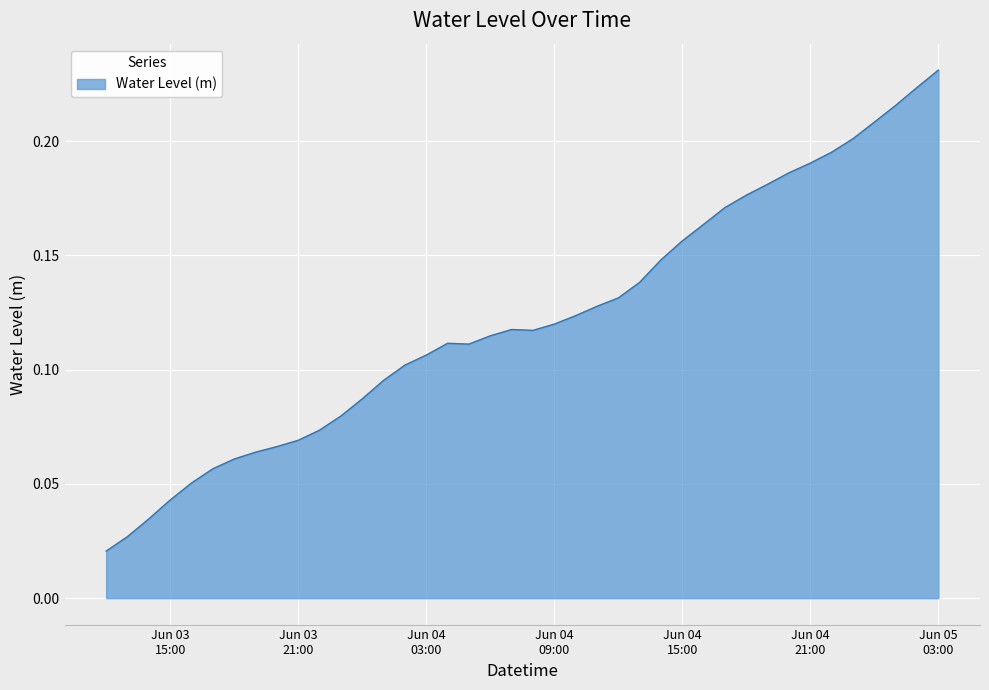

Reading left to right, transcribe all the data shown in this chart.

0.0	0.0	0.0	0.0	0.1	0.1	0.1	0.1	0.1	0.1	0.1	0.1	0.1	0.1	0.1	0.1	0.1	0.1	0.1	0.1	0.1	0.1	0.1	0.1	0.1	0.1	0.1	0.2	0.2	0.2	0.2	0.2	0.2	0.2	0.2	0.2	0.2	0.2	0.2	0.2